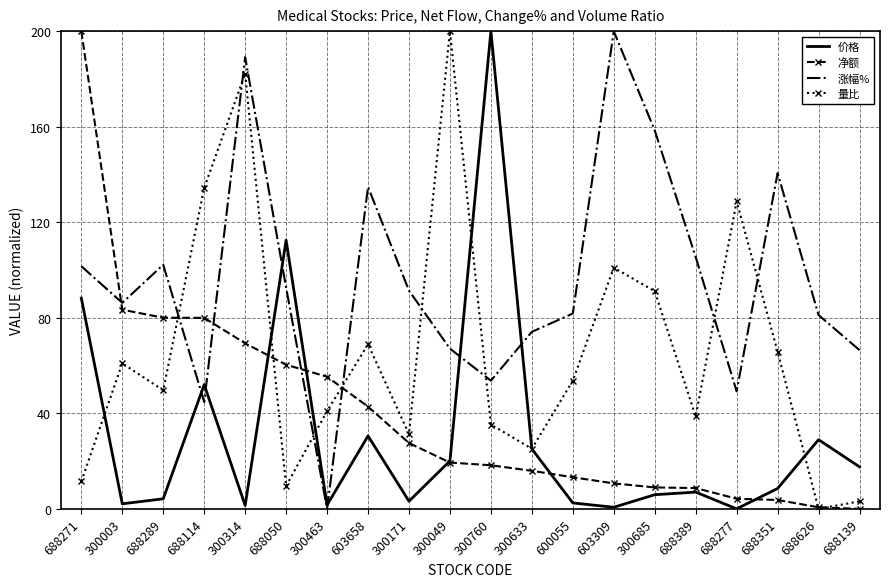

At how many categories does at least one series exceed 65?

19